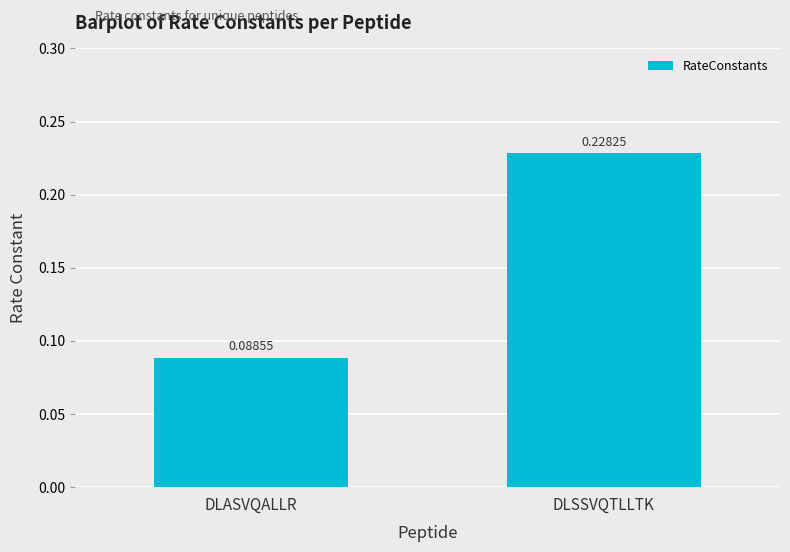

What is the sum of the values at DLSSVQTLLTK and DLASVQALLR?

0.3